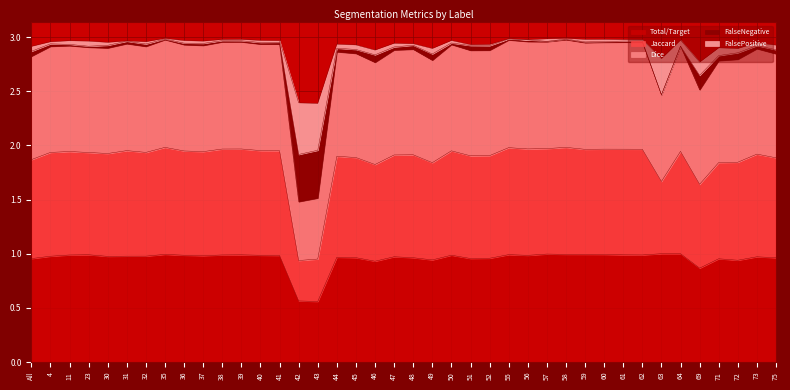

True or false: Total/Target has more than 2 points higher than both neighbors.

True